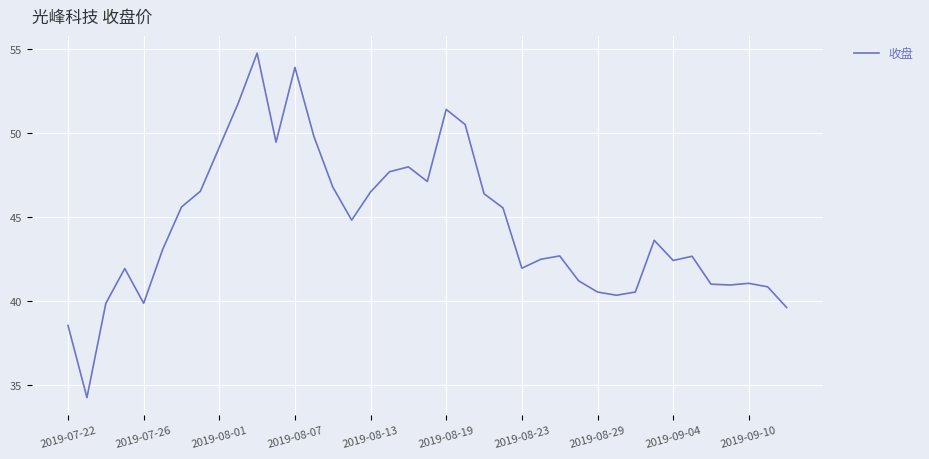

What is the greatest value displayed?

54.8